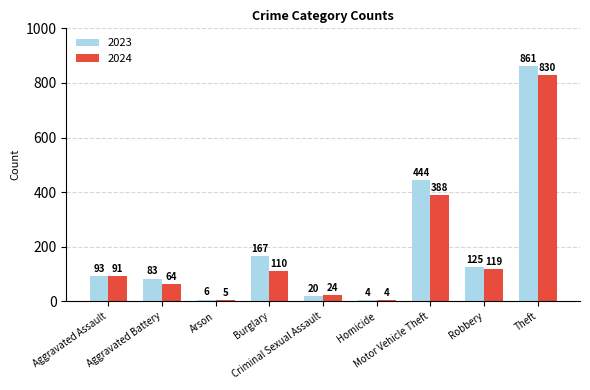

How many distinct data groups are displayed?

2